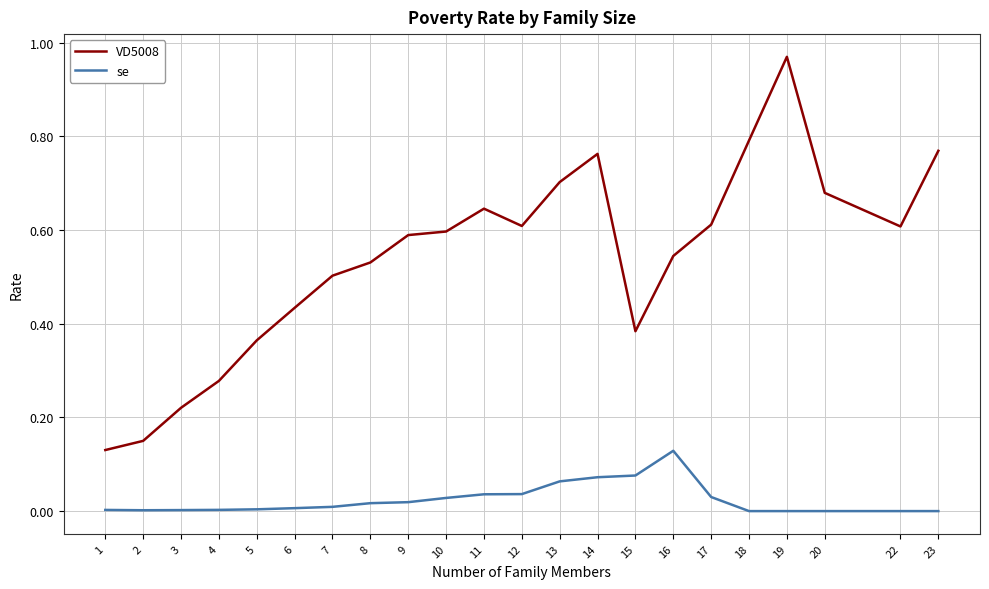

List the series in order of their peak value, highest first.

VD5008, se